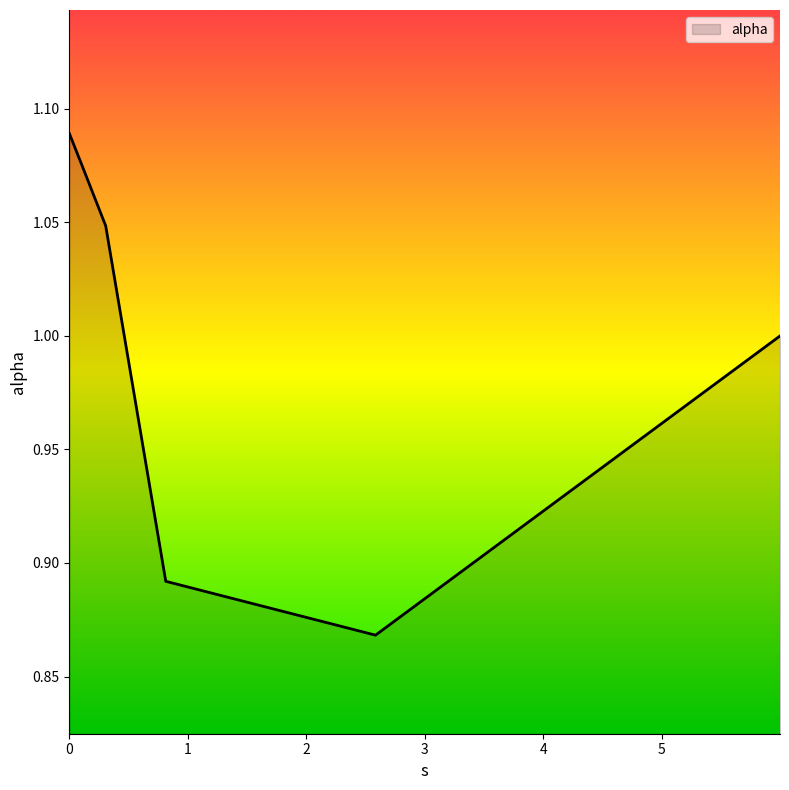

How many interior local valleys (lower than both neighbors) does the data have?

1